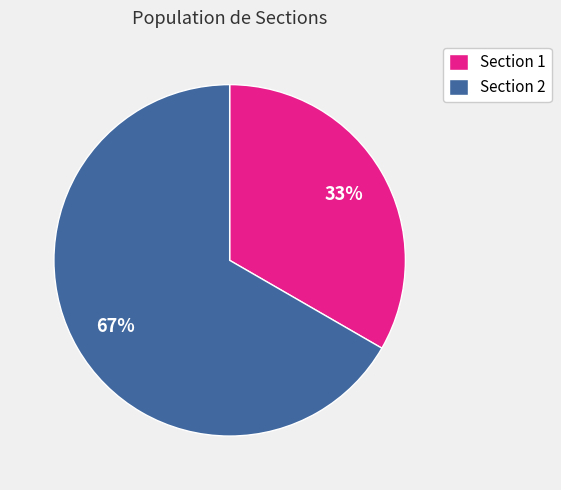

True or false: Section 2 accounts for 78% of the total.

False